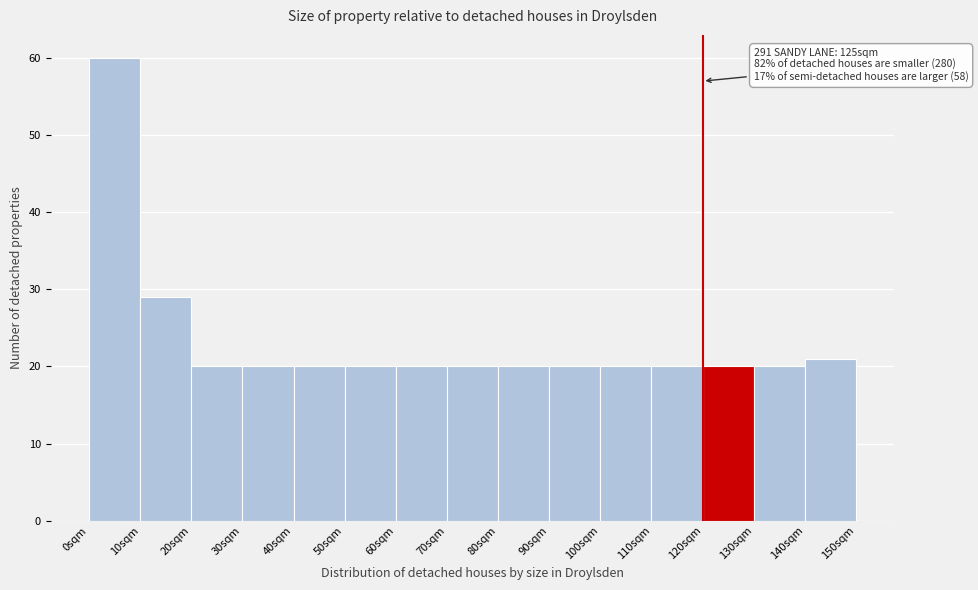

Which range on the x-axis has the tallest bar?

0 to 10